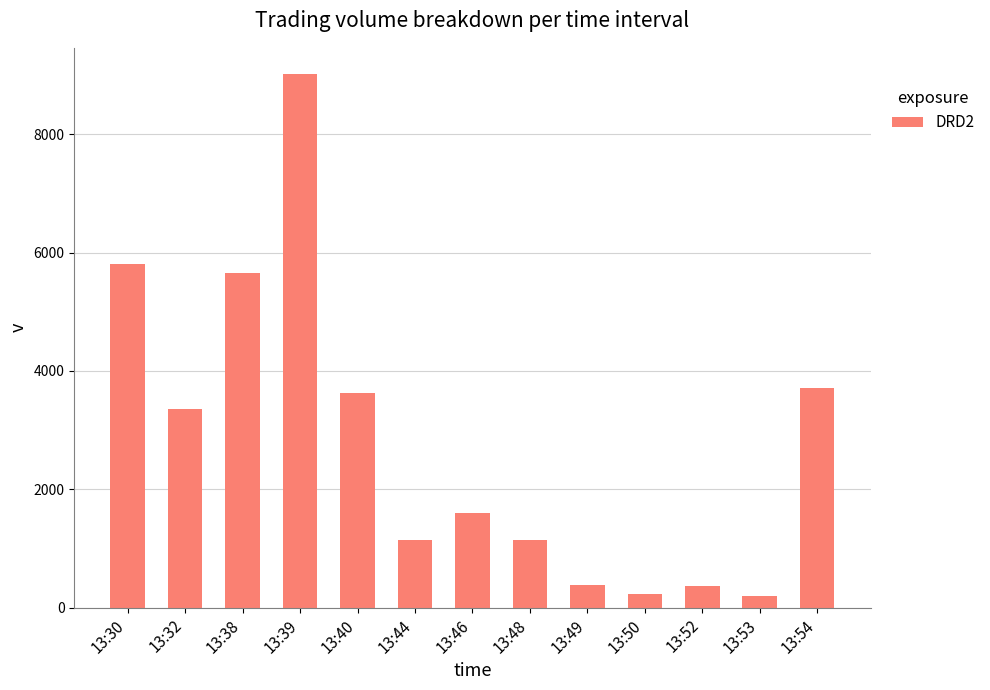

What is the minimum value shown in the chart?

201